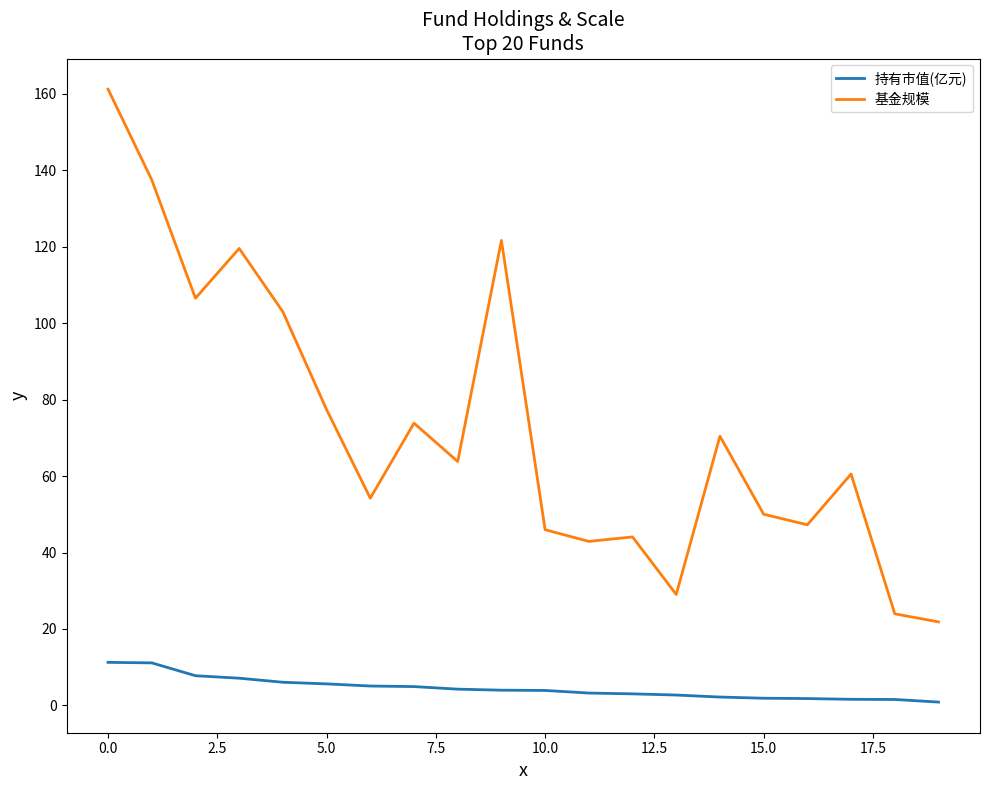

What is the lowest value of the 基金规模 series?

21.9